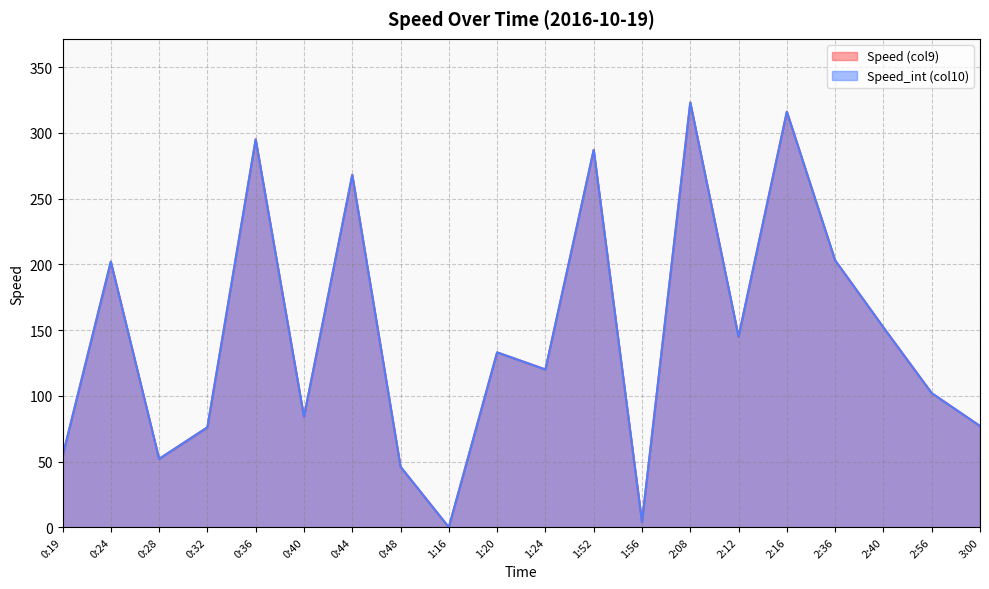

What is the maximum value for Speed (col9)?

323